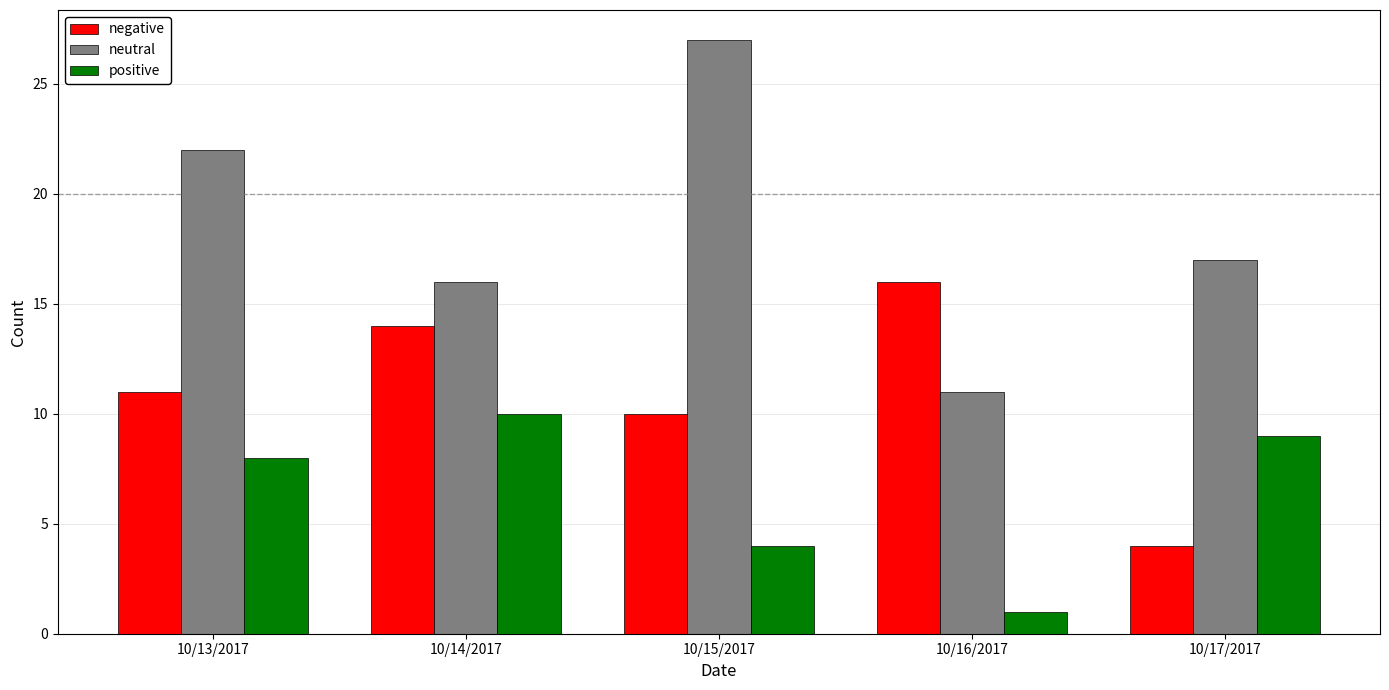

What is the greatest value displayed?

27